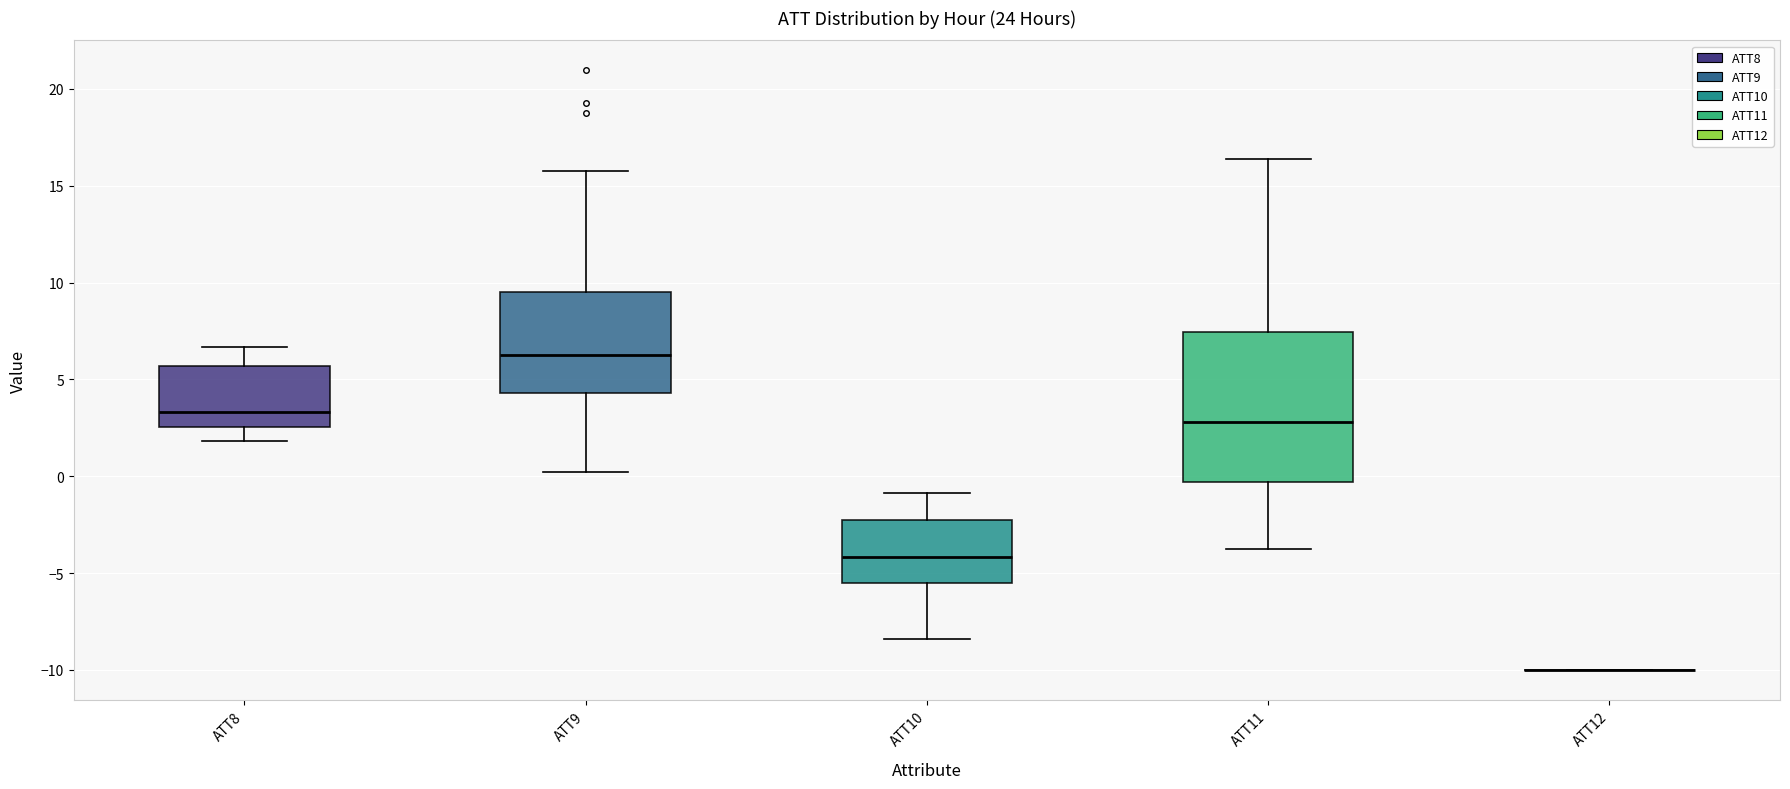

Comparing the boxes themselves (not the whiskers), which one is the tallest?

ATT11